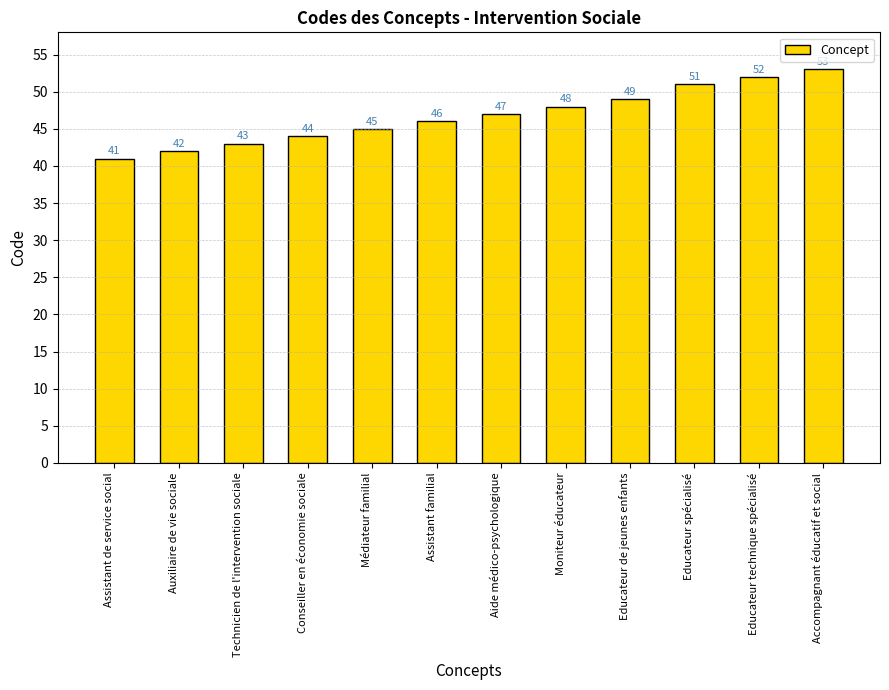

List the labels in order of value, largest first.

Accompagnant éducatif et social, Educateur technique spécialisé, Educateur spécialisé, Educateur de jeunes enfants, Moniteur éducateur, Aide médico-psychologique, Assistant familial, Médiateur familial, Conseiller en économie sociale, Technicien de l'intervention sociale, Auxiliaire de vie sociale, Assistant de service social